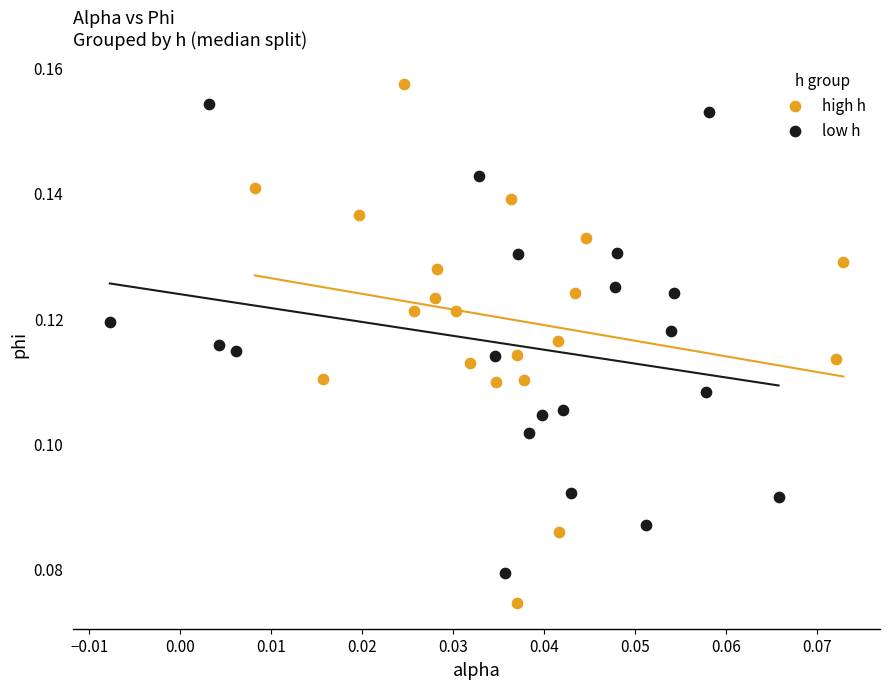

Which series has the largest Y range (max minus min)?

high h